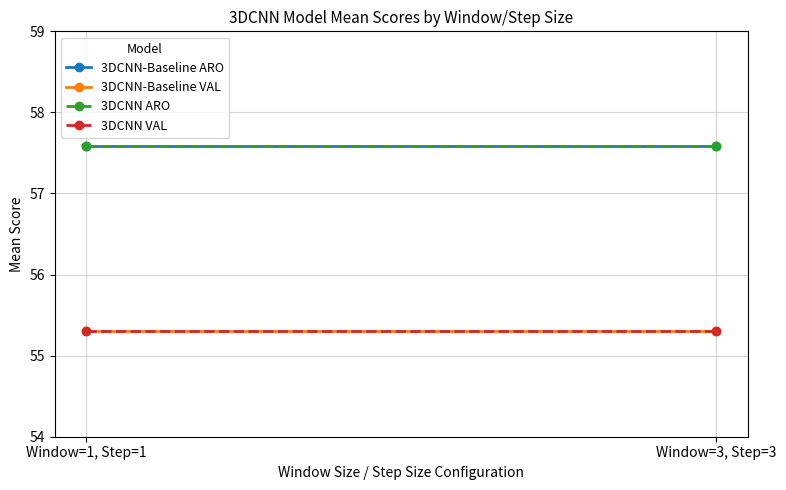

What position from the left is Window=1, Step=1?

1